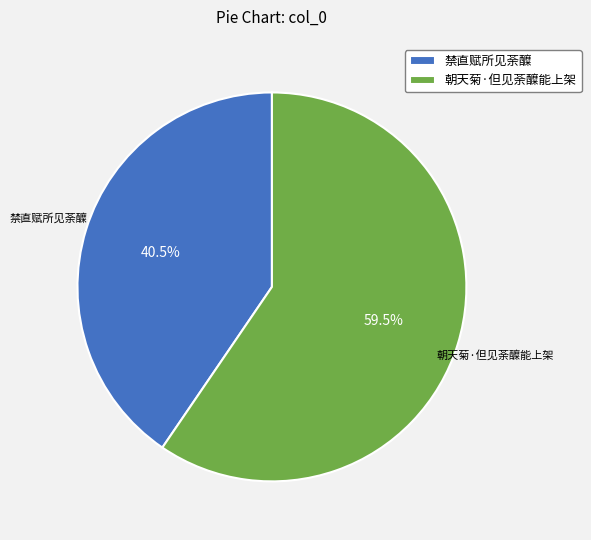

To the nearest percent, what is the difference between the largest and smallest slice percentages?

19%